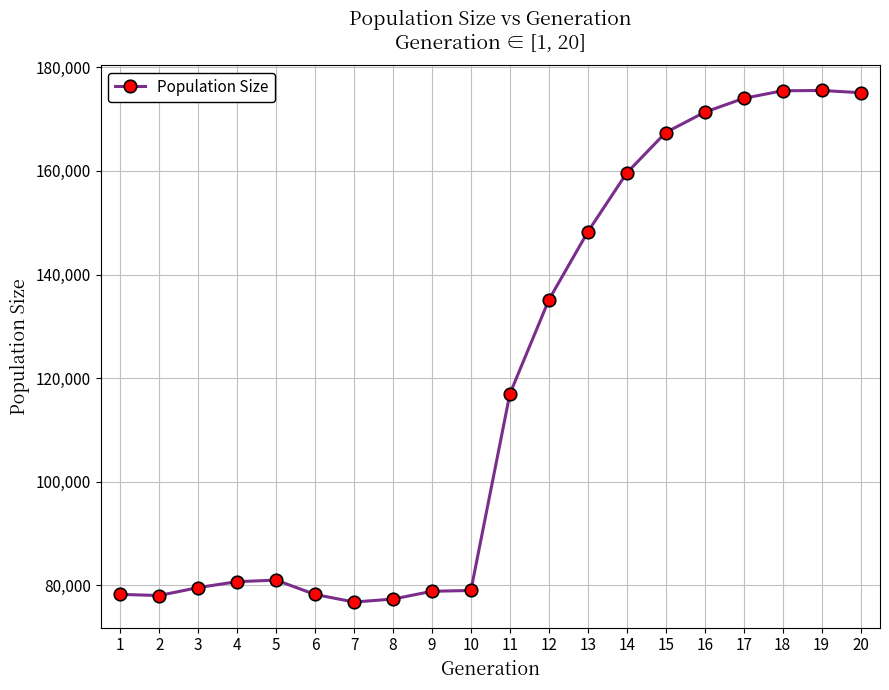

True or false: the data shows 135106 at 12.

True